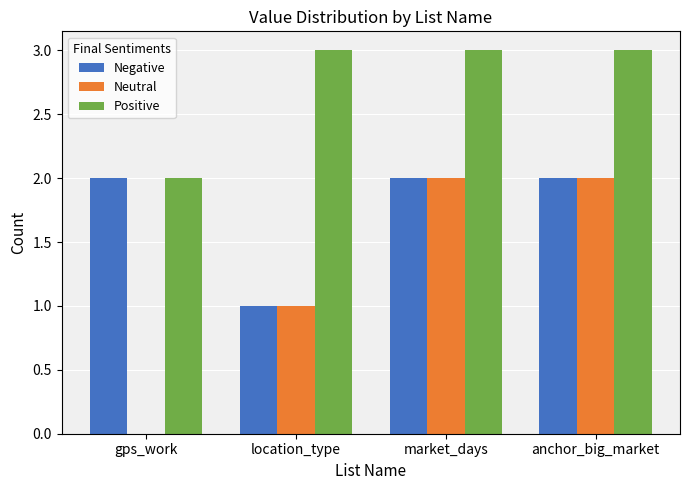

Which series has the largest total across all categories?

Positive